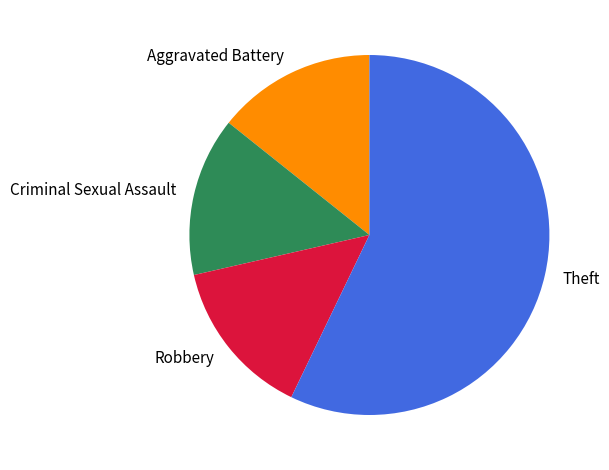

Which slice is the largest?

Theft